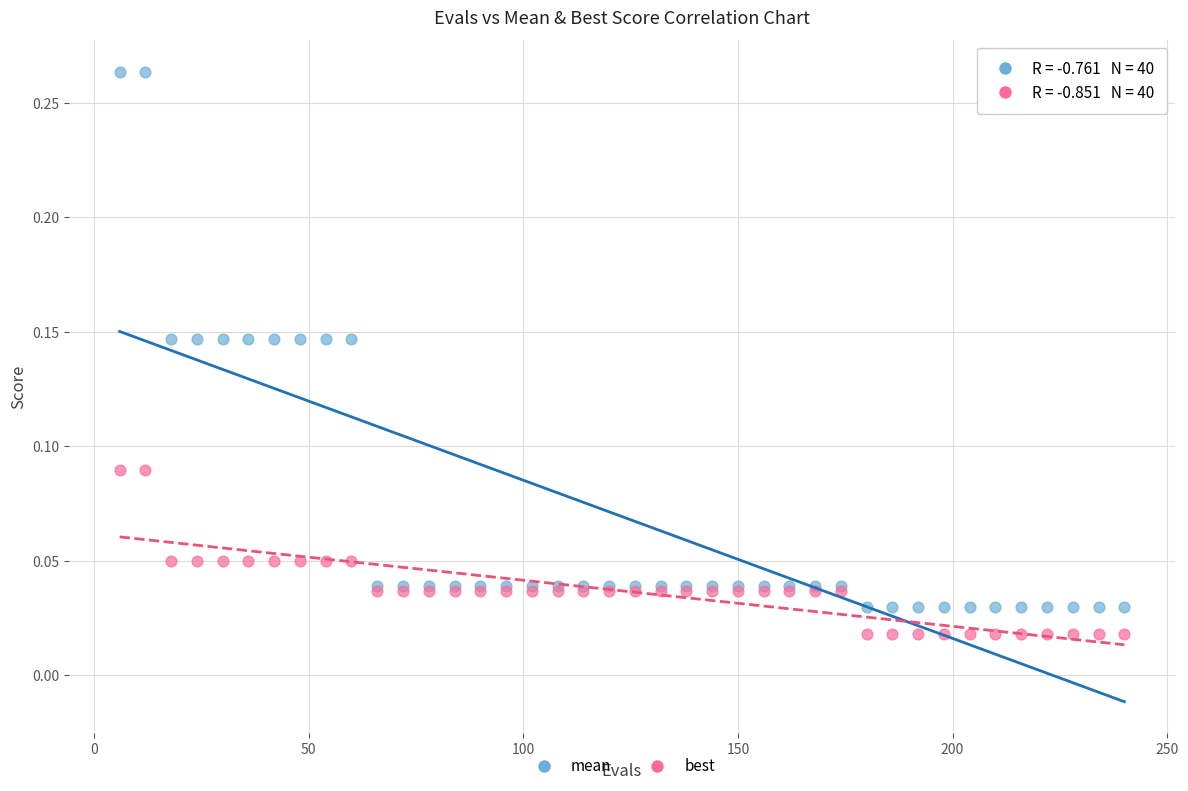

Which series contains the lowest Y value?

best